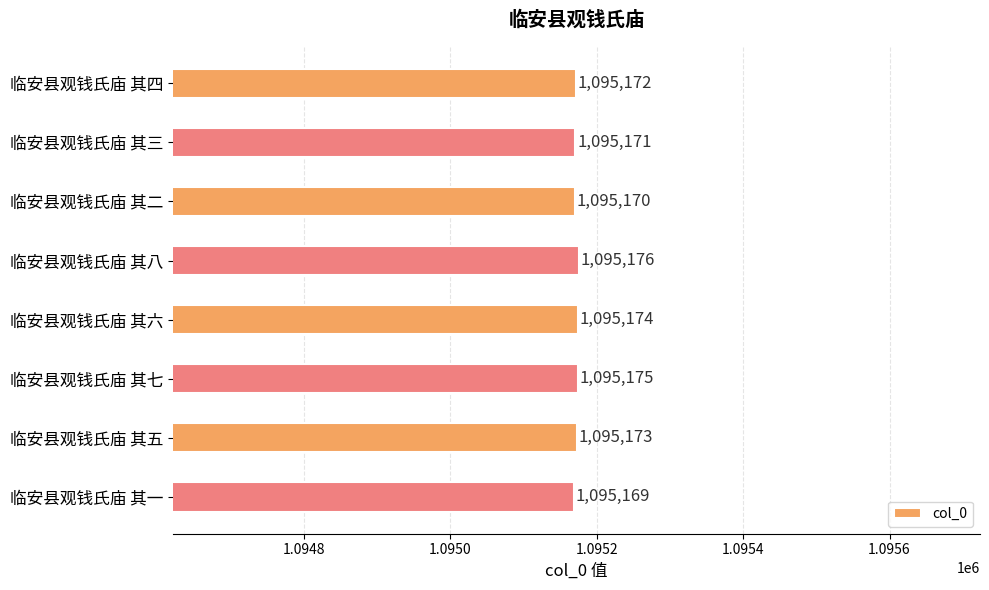

What is the smallest value displayed?

1095169